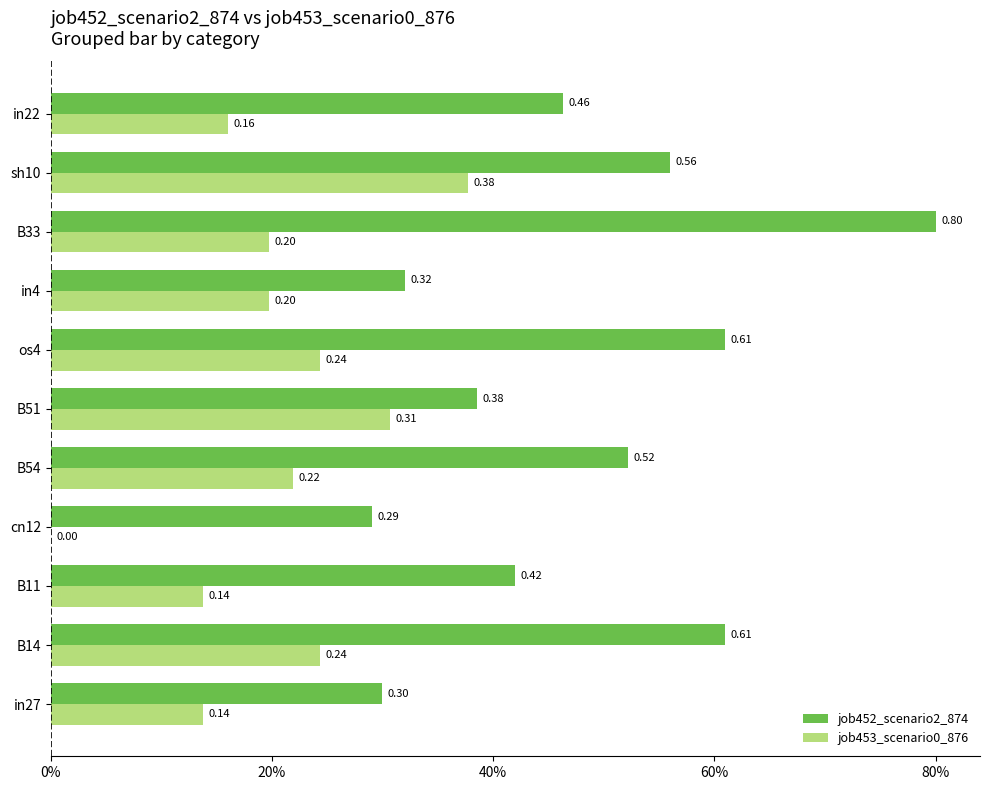

How many series are shown in this chart?

2